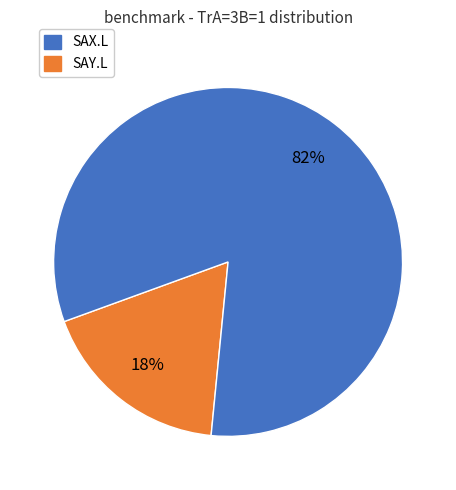

Is there a majority slice in this chart?

Yes